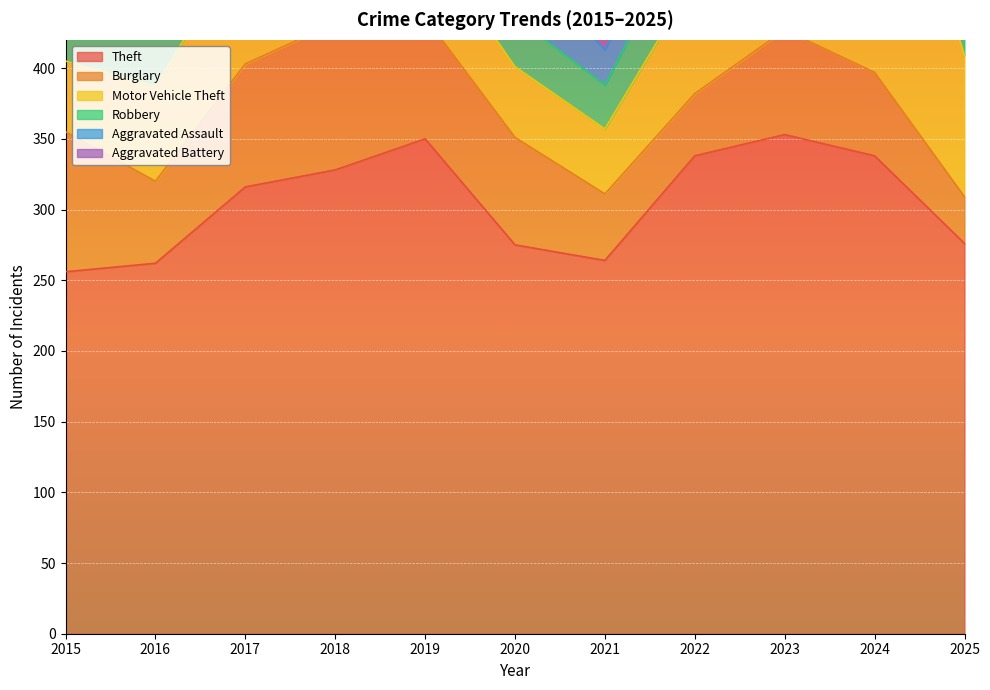

Rank the series at 2015 from lowest to highest value.

Aggravated Assault, Aggravated Battery, Robbery, Motor Vehicle Theft, Burglary, Theft